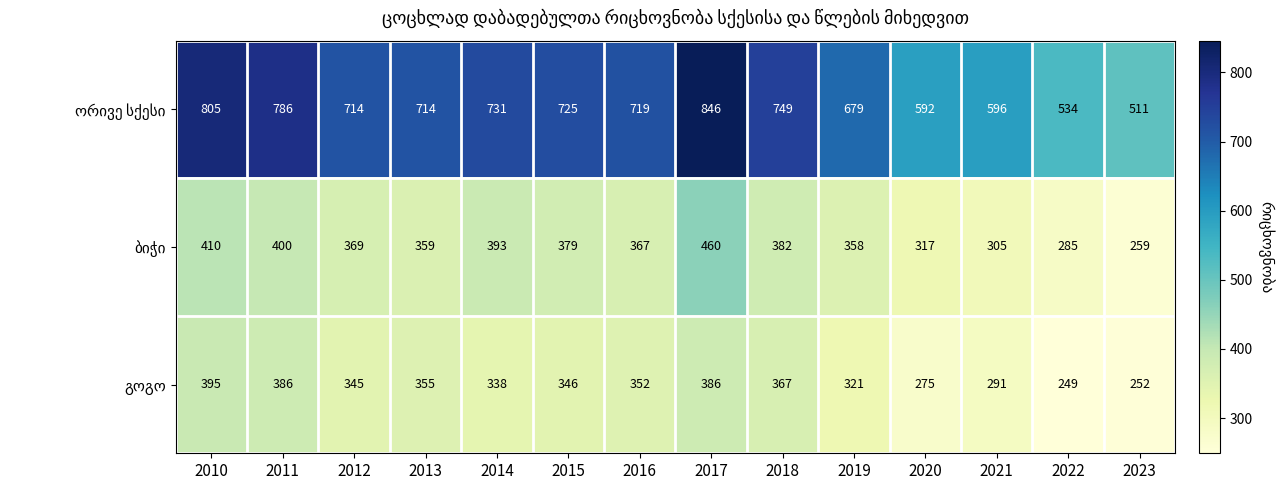

At how many categories does at least one series exceed 636?

10